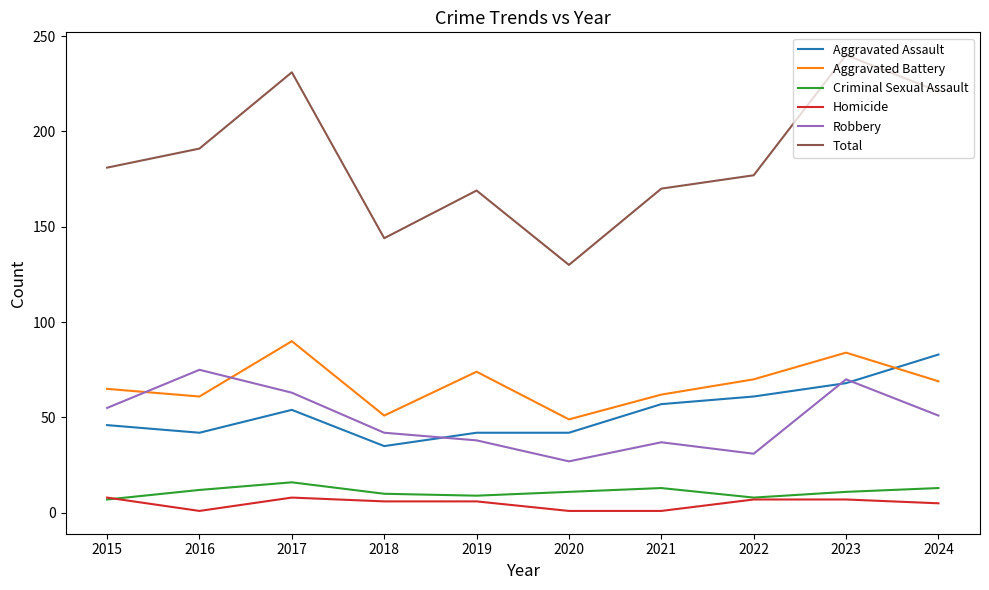

The Aggravated Battery series shows 61 at 2016. True or false?

True